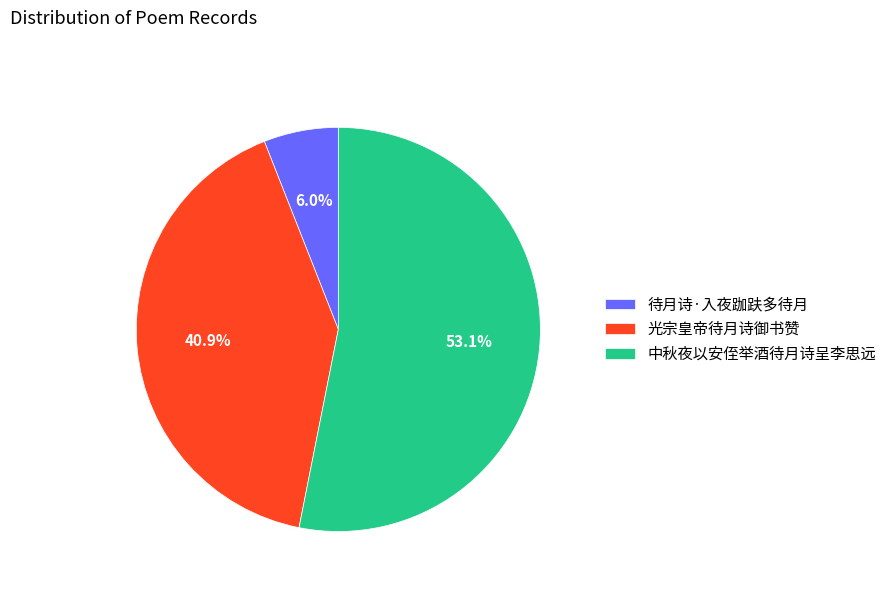

What percentage do 光宗皇帝待月诗御书赞 and 中秋夜以安侄举酒待月诗呈李思远 together represent?

94.0%